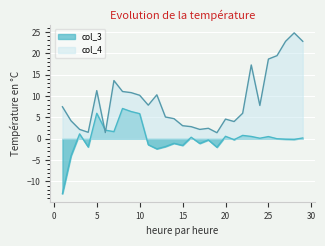

Which series changed the most between 14 and 28?

col_4